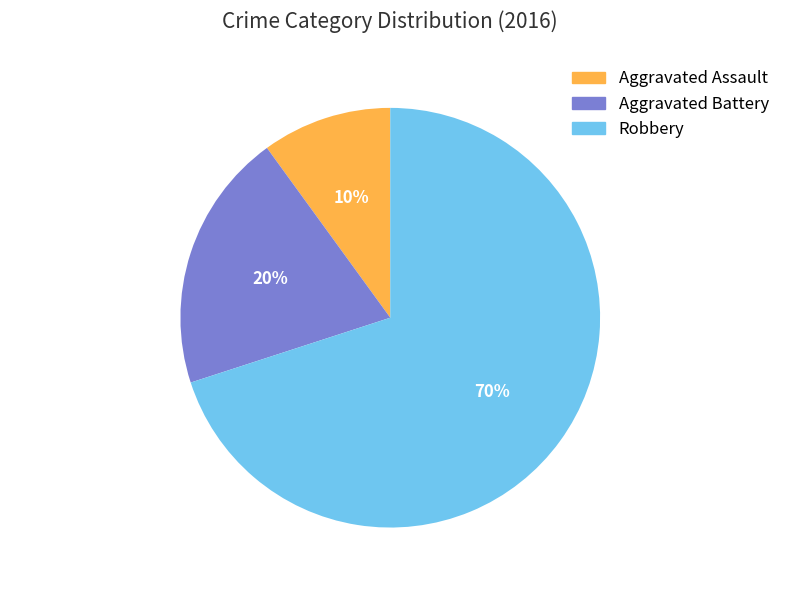

To the nearest percent, what portion does Aggravated Assault represent?

10%